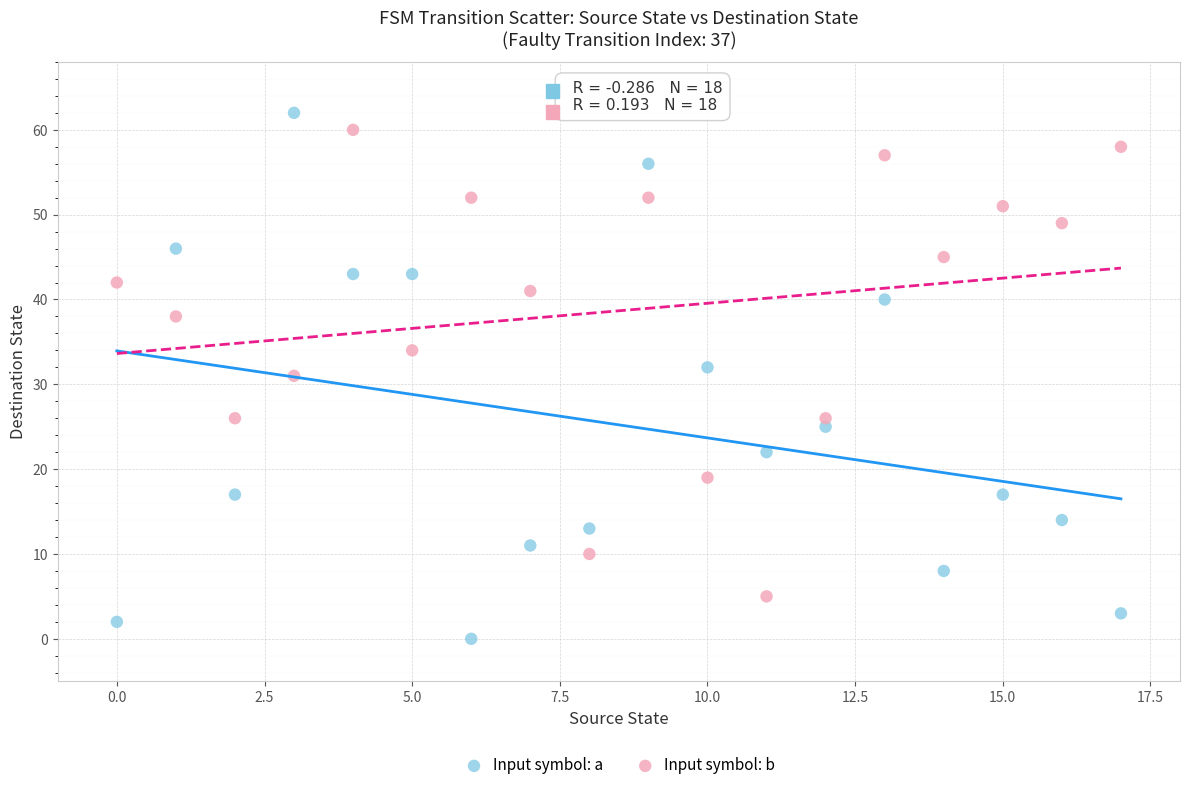

Which series contains the lowest Y value?

Input symbol: a